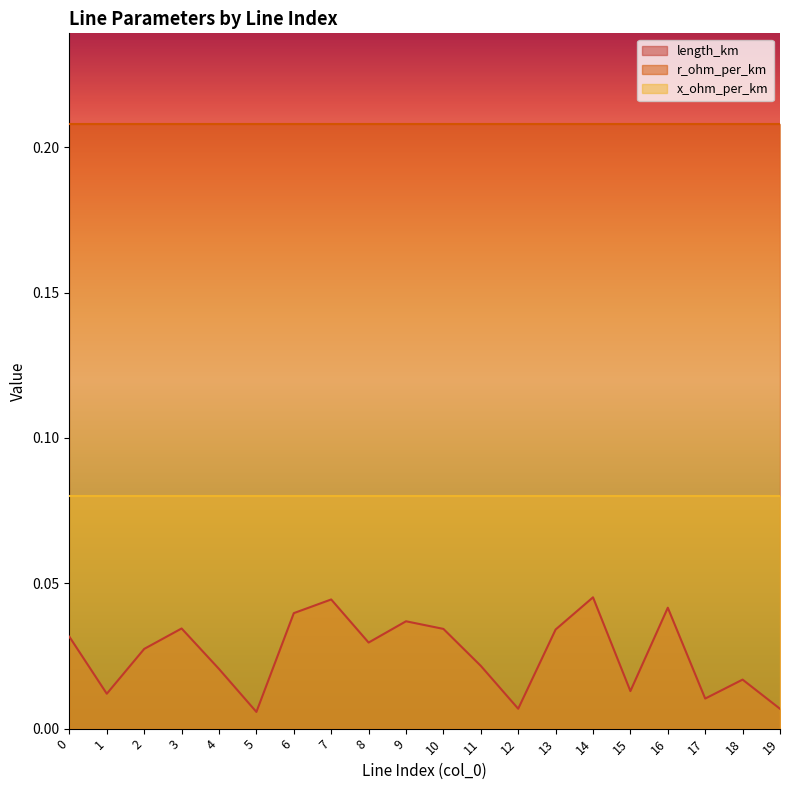

Does the chart display data point markers on the line(s)?

No